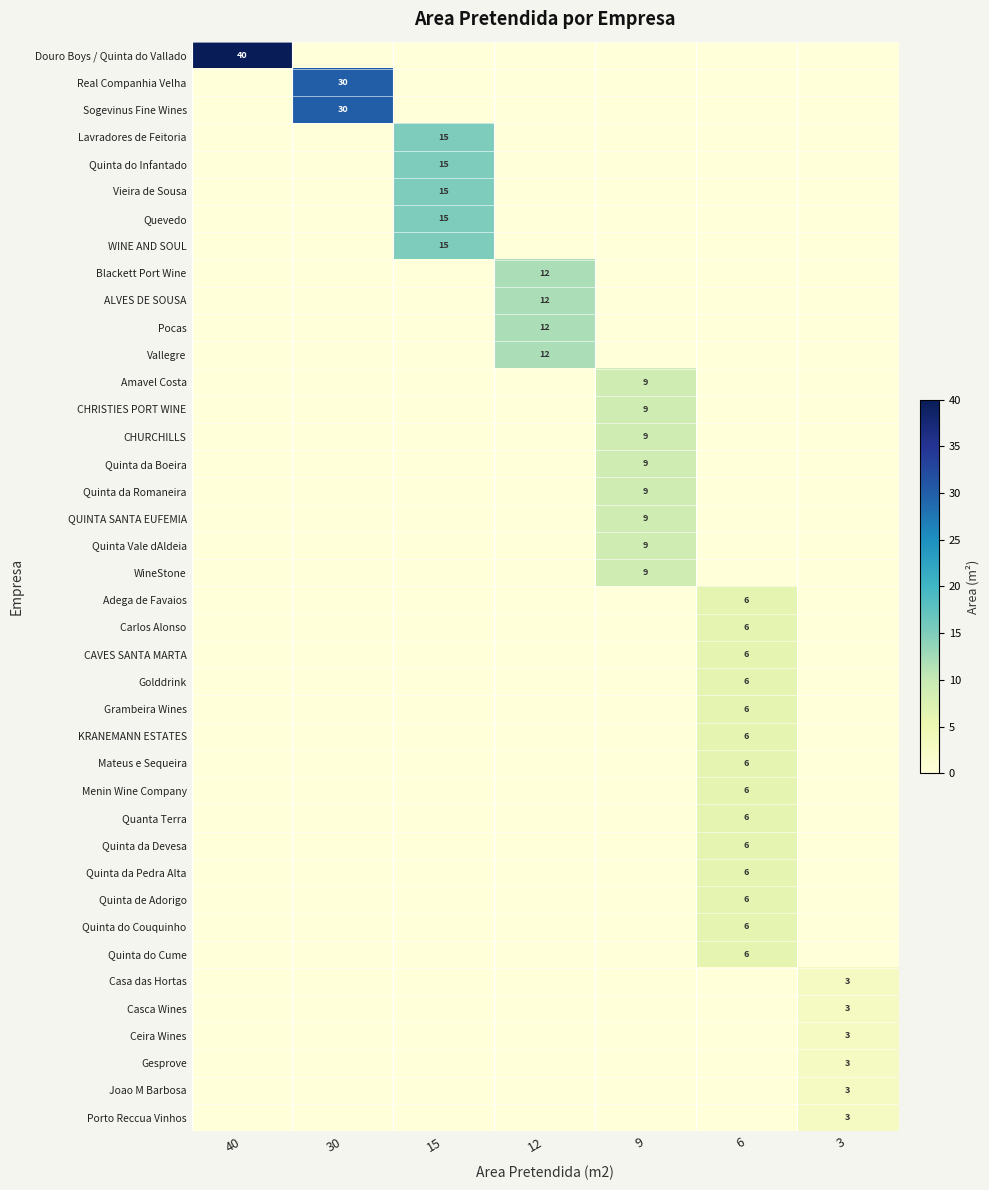

How many row_35 values are between 0 and 1?

6